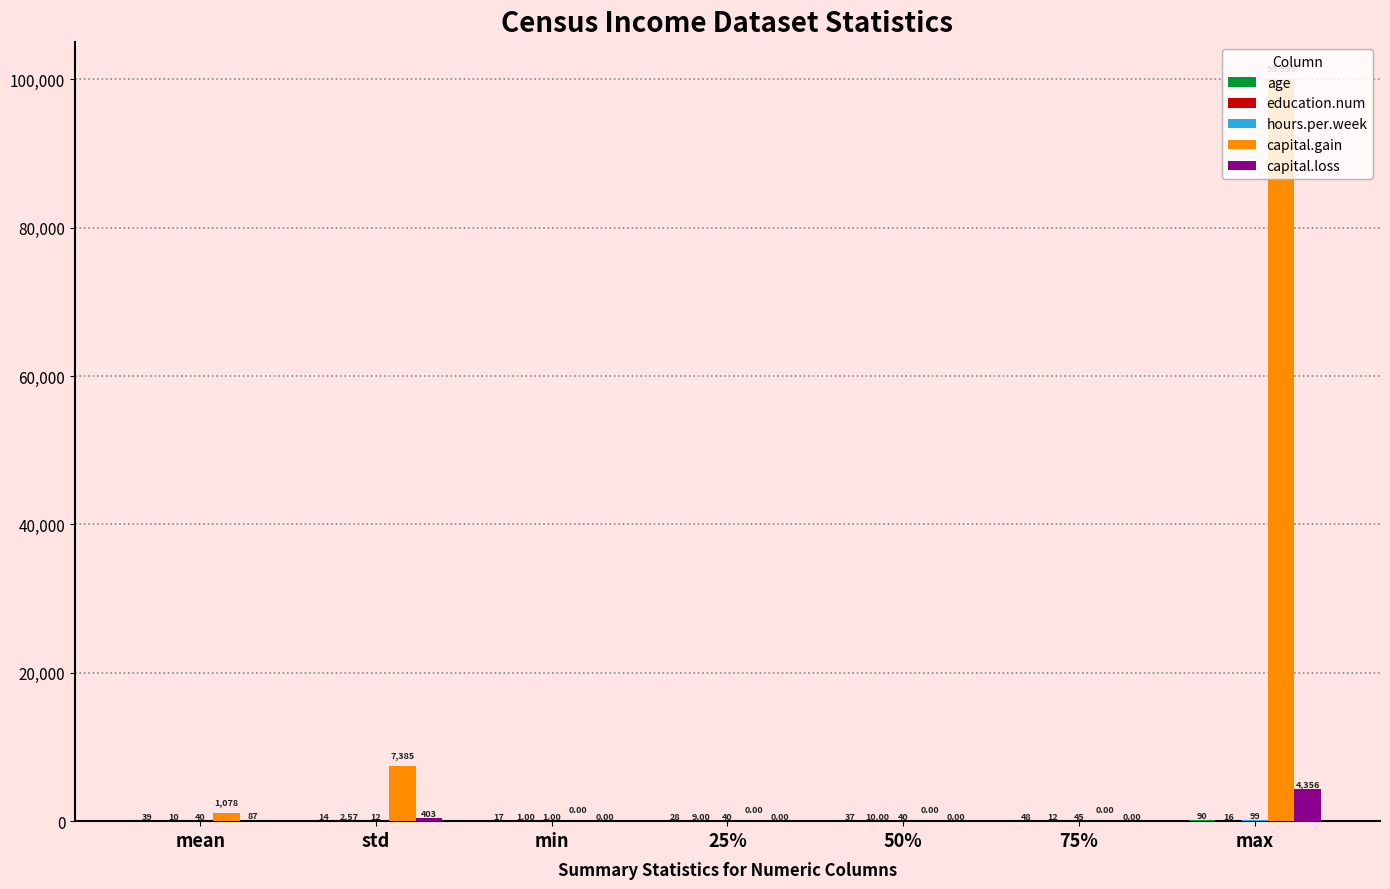

Which category has the highest value in the capital.gain series?

max